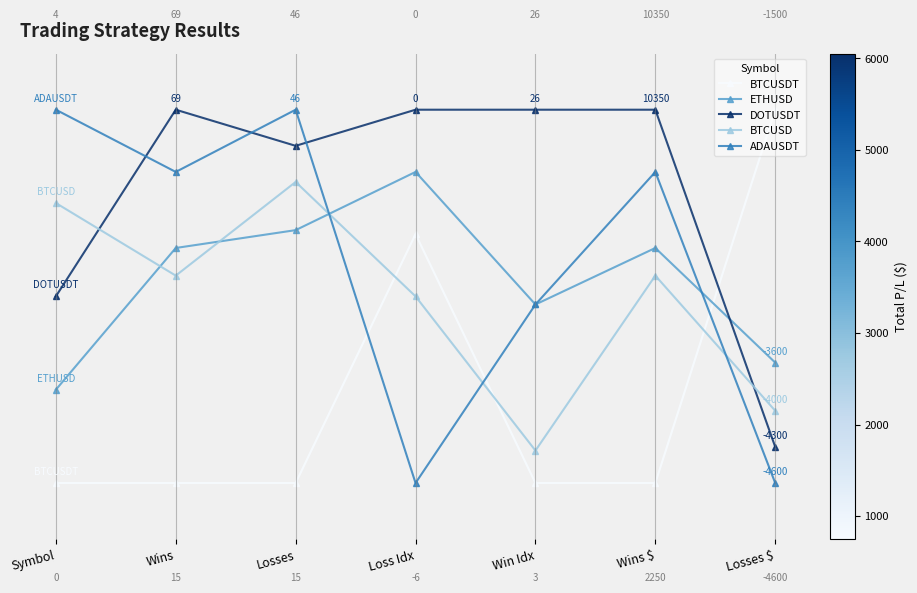

Between Loss Idx and Wins, which is larger?

Loss Idx